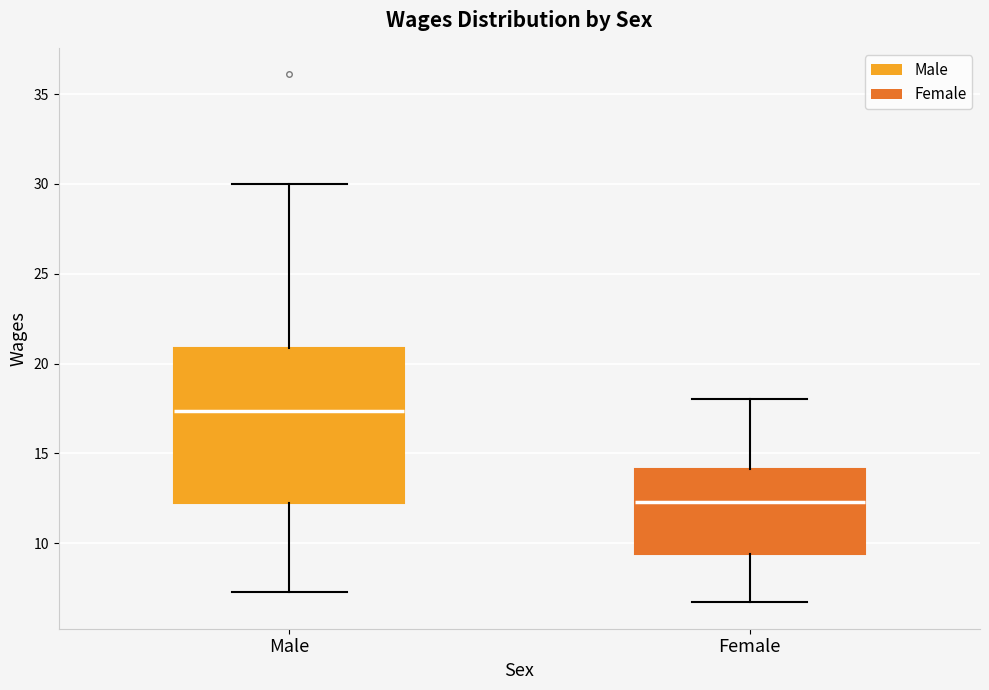

Which box is the tallest, from its lower edge to its upper edge?

Male